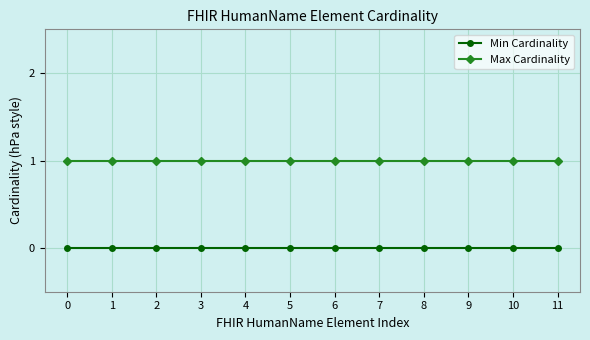

True or false: Max Cardinality and Min Cardinality cross at least once.

False